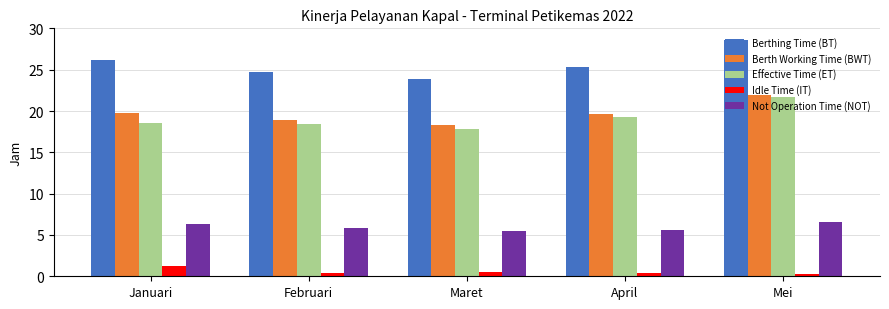

Which label corresponds to the largest value in the chart?

Mei